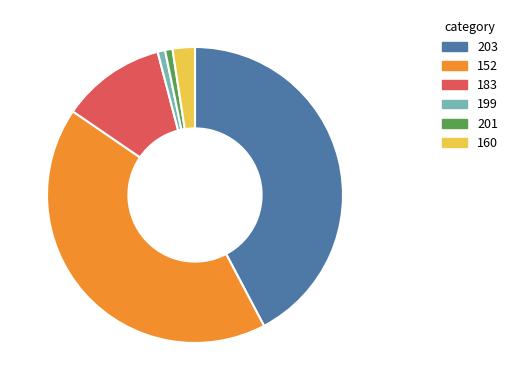

Between 152 and 199, which is larger?

152